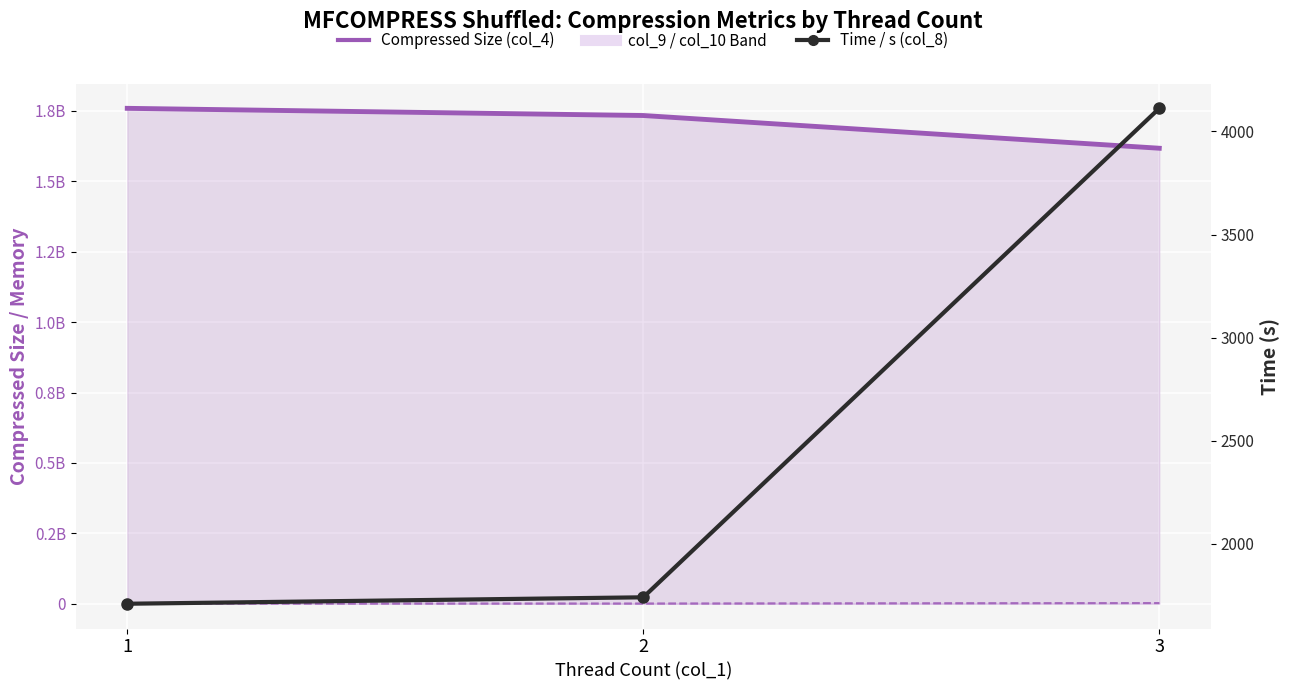

At how many categories does at least one series exceed 731234290?

3